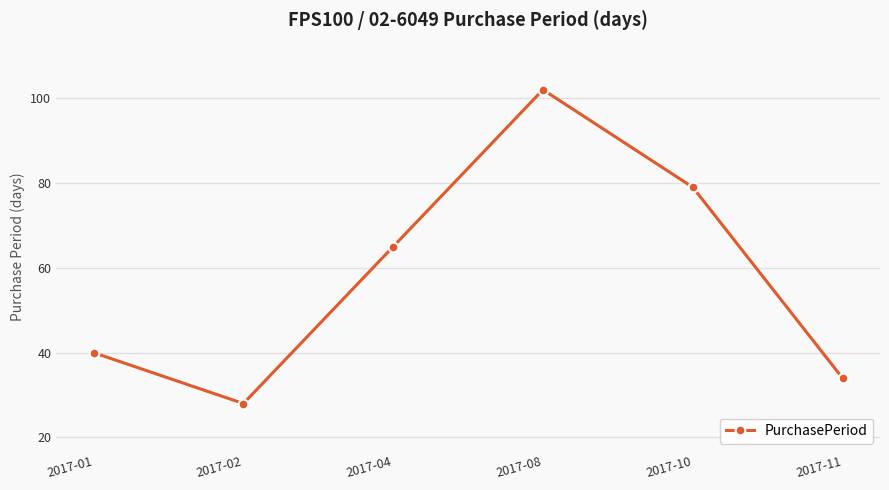

How many lines are shown in the chart?

1